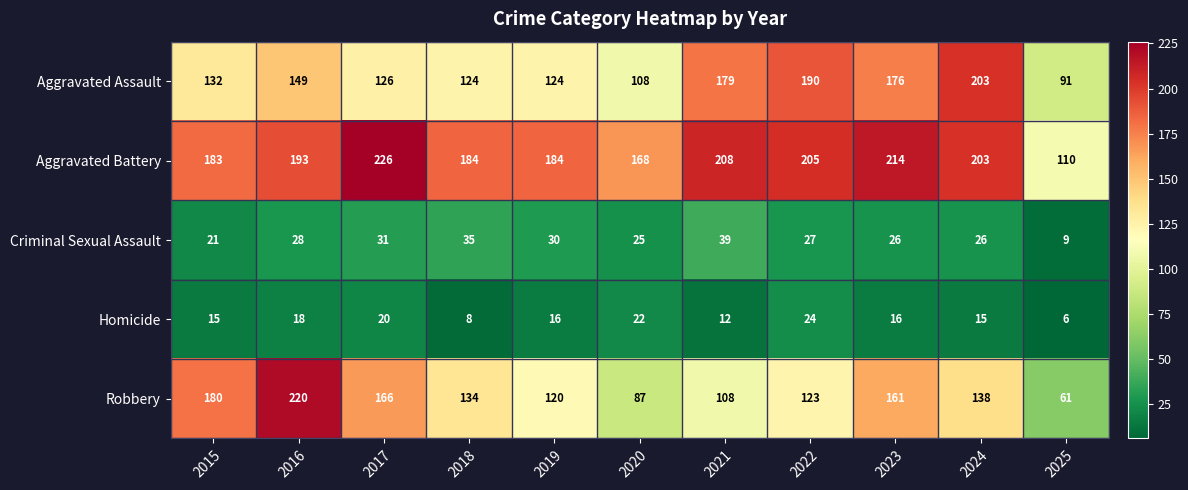

List the series in order of their peak value, lowest first.

Homicide, Criminal Sexual Assault, Aggravated Assault, Robbery, Aggravated Battery